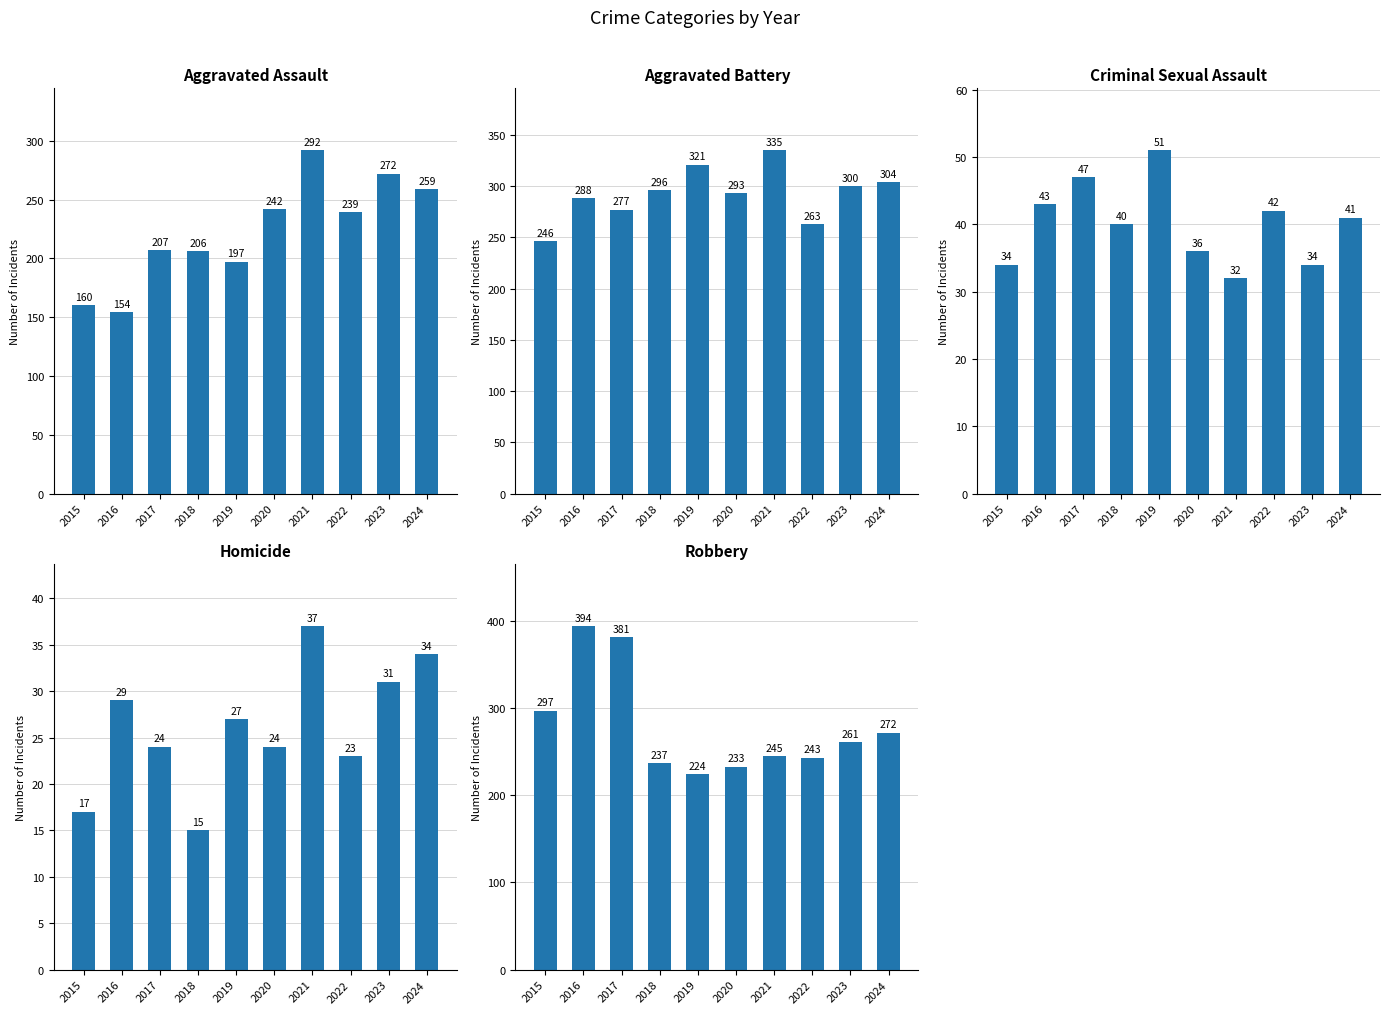

The Robbery series shows 297 at 2015. True or false?

True